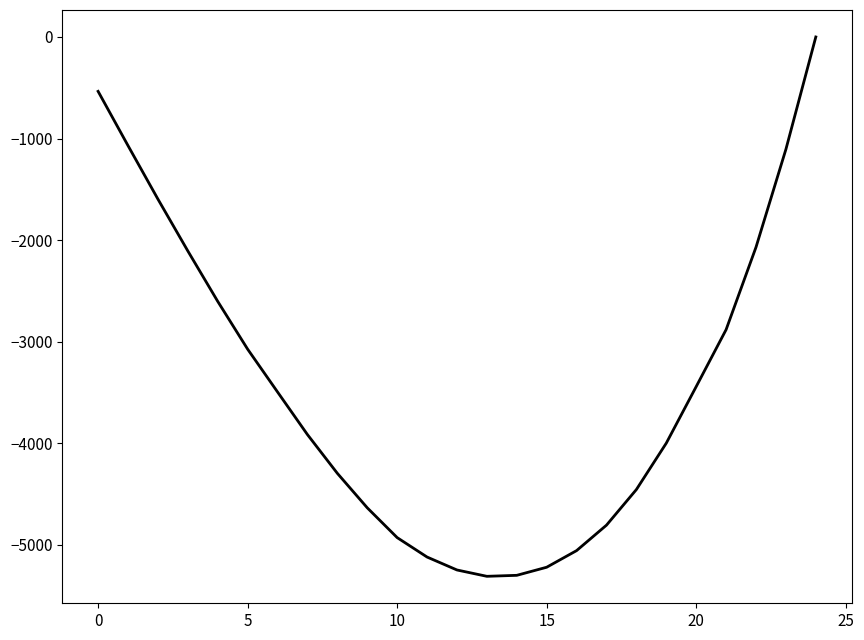

What is the smallest value displayed?

-5309.0